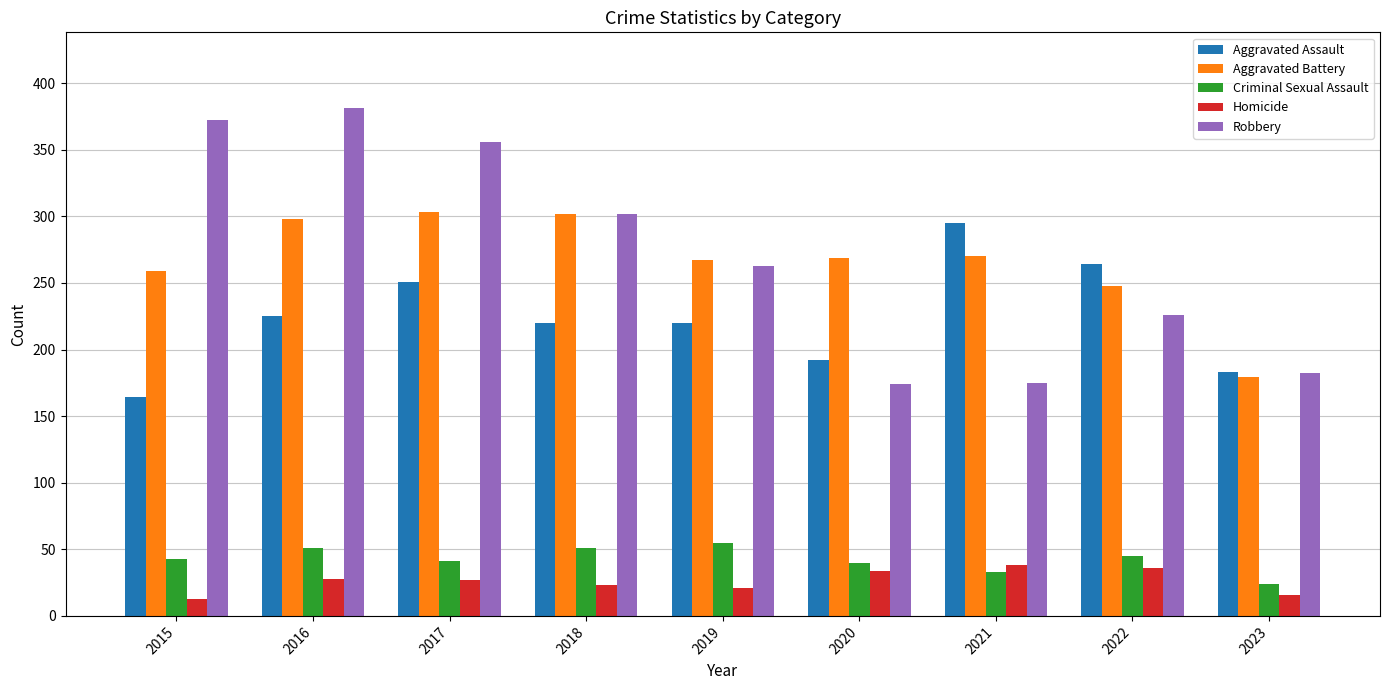

What is the highest value of the Aggravated Battery series?

303